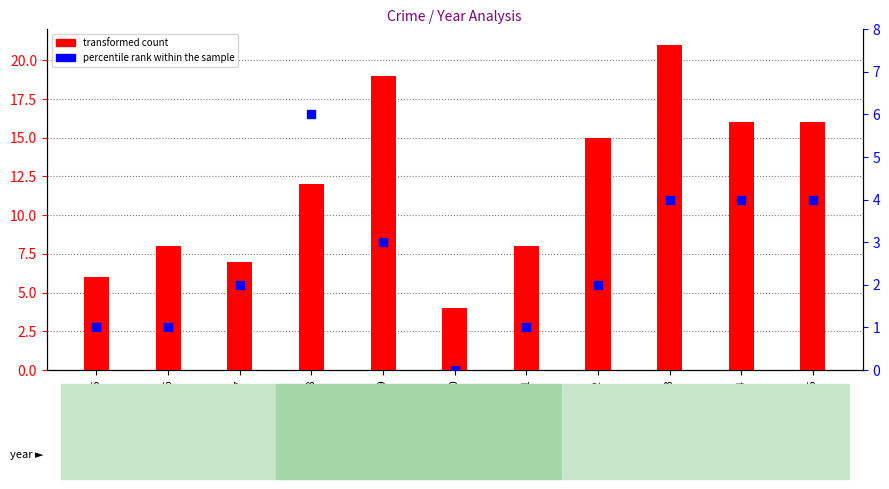

At which category is the sum across all series the highest?

2023